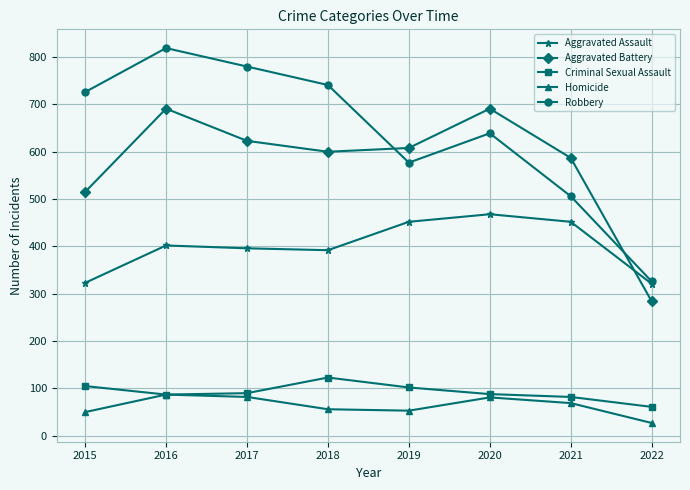

What is the smallest value displayed?

27